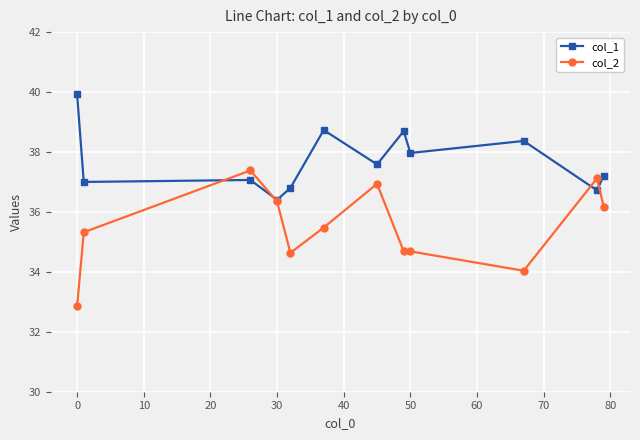

How many intersections are there between col_2 and col_1?

4